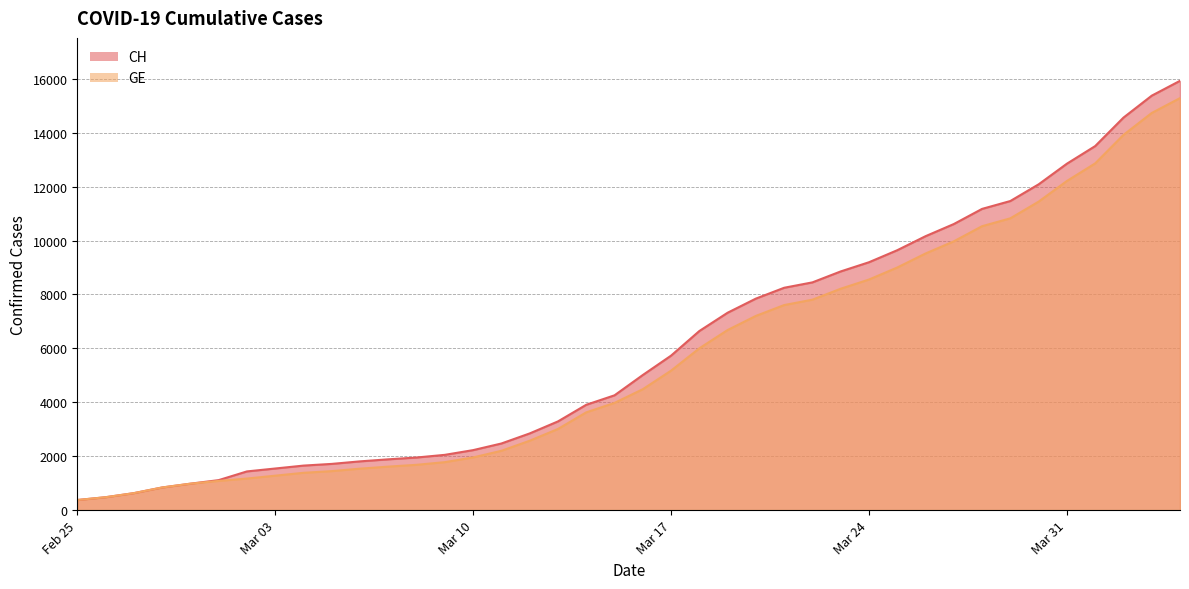

At which label does CH first exceed 5012?

Mar 17